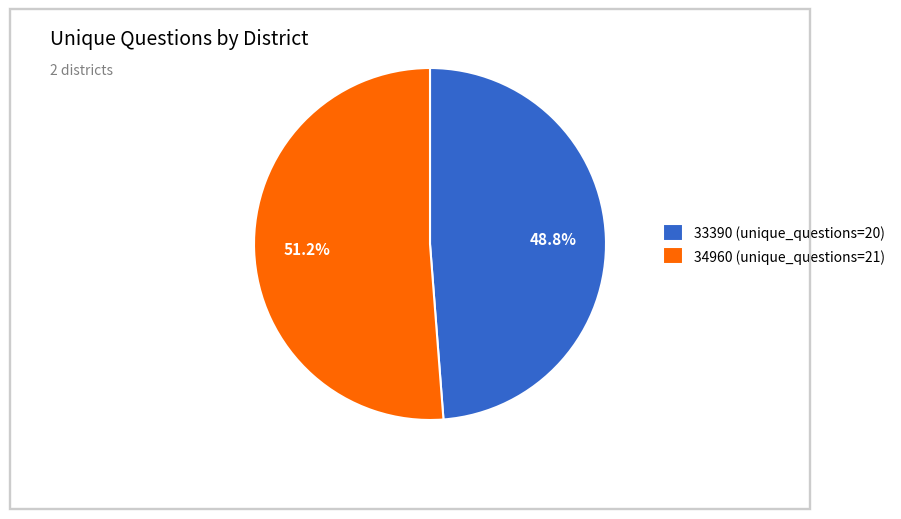

To the nearest percent, what is the combined percentage of 33390 and 34960?

100%